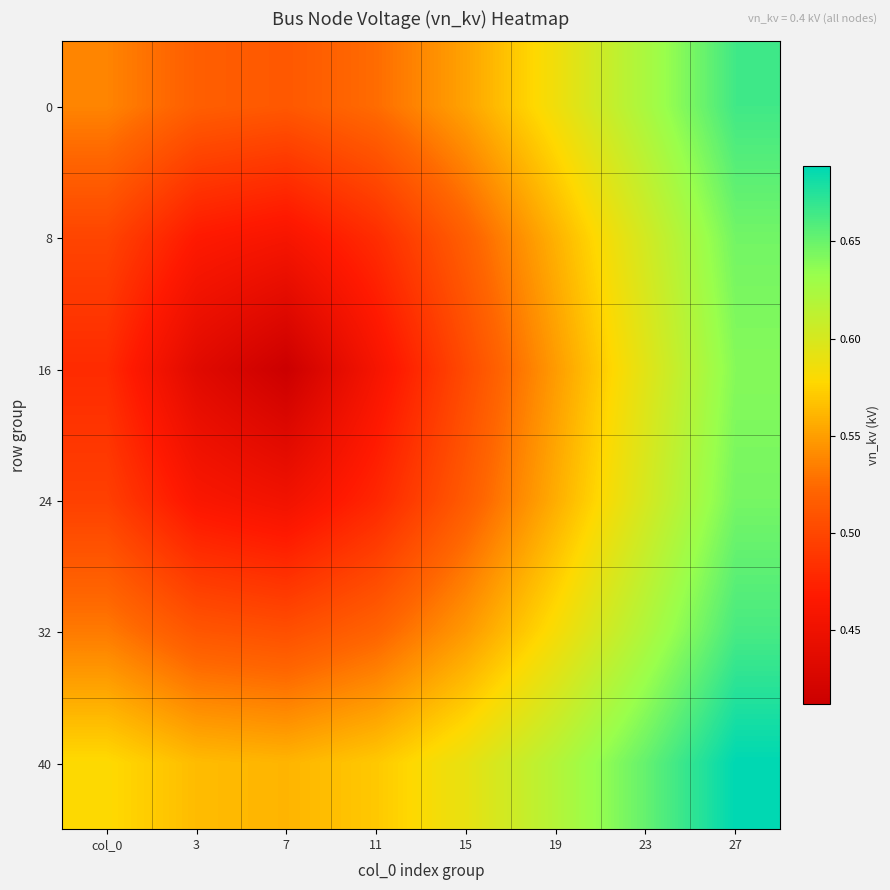

How many categories are shown in the chart?

8